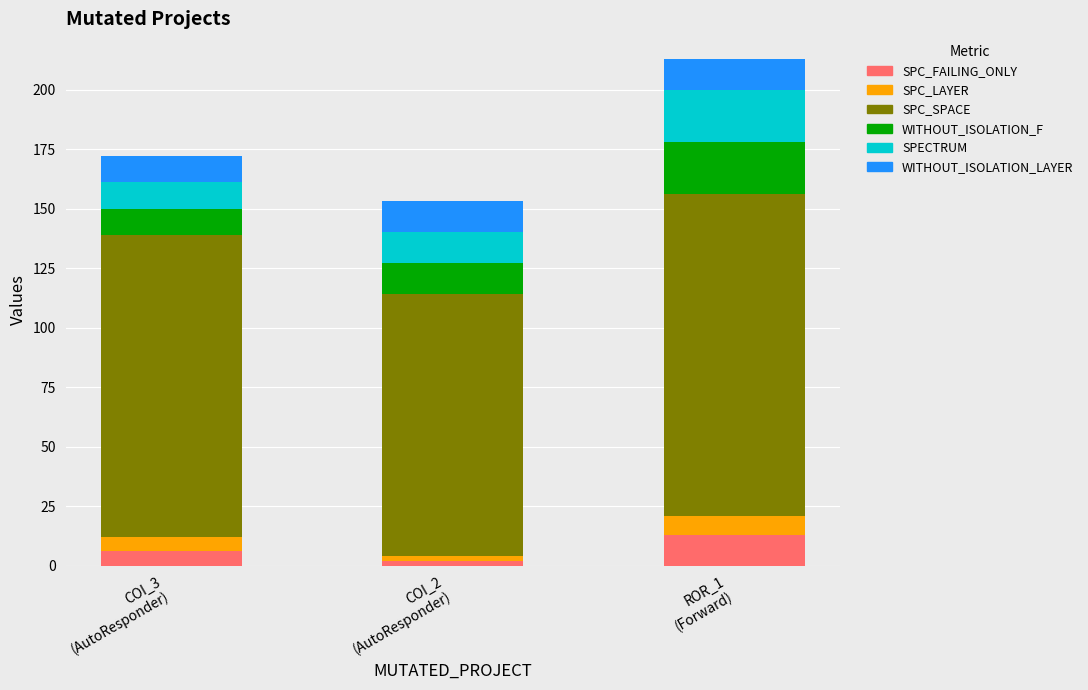

What is the highest value of the SPC_FAILING_ONLY series?

13